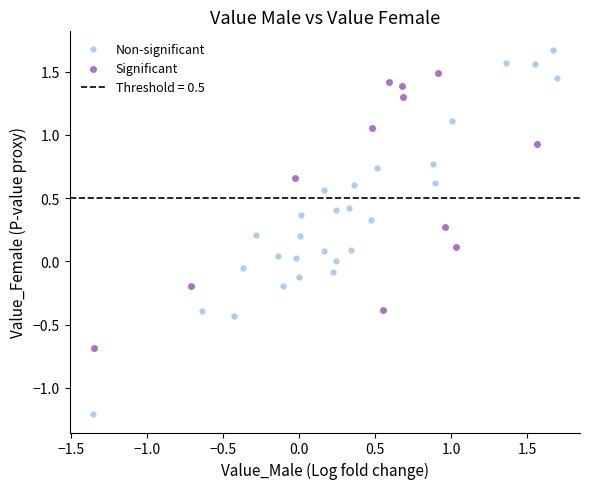

Which series reaches the maximum Y coordinate?

Non-significant